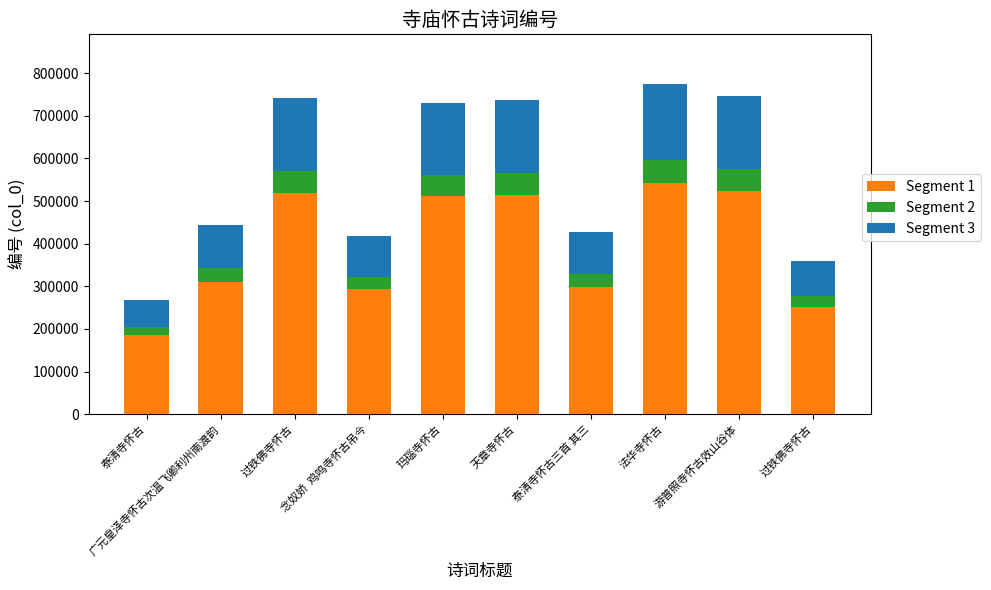

Is it true that Segment 1 equals 292527 at 念奴娇  鸡鸣寺怀古吊今?

True